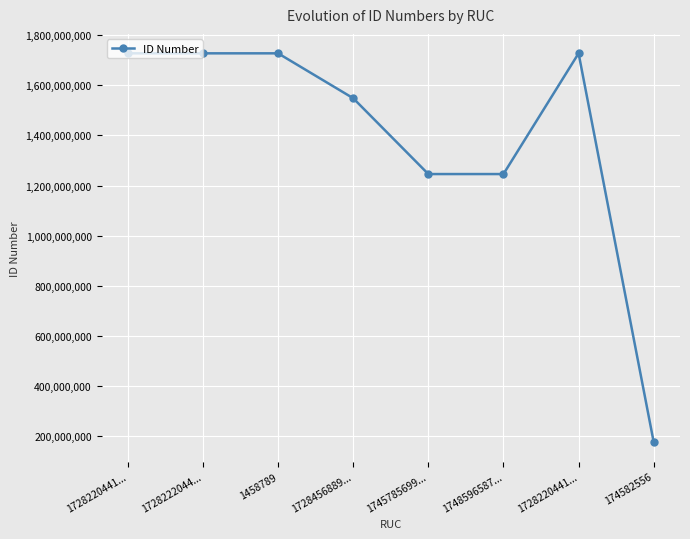

Rank the categories by value from lowest to highest.

174582556, 1745785699..., 1748596587..., 1728456889..., 1728220441..., 1728222044..., 1728220441..., 1458789